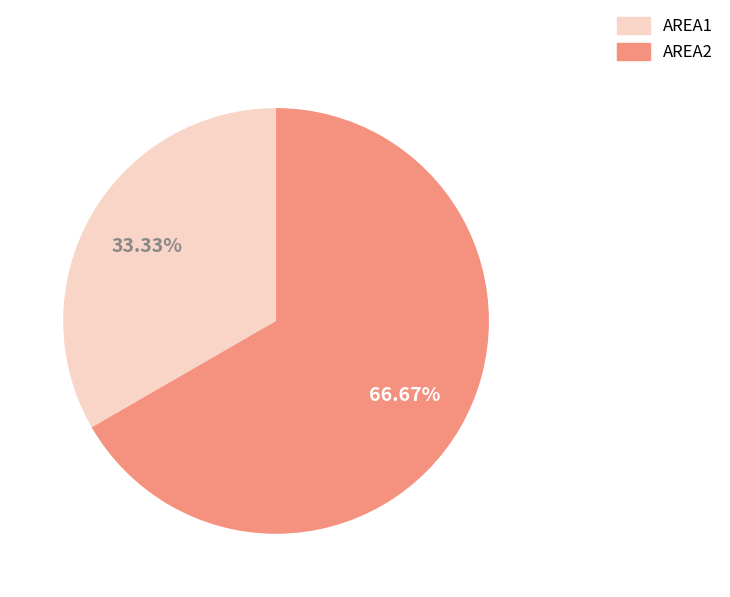

Approximately how many times larger is the value at AREA2 compared to AREA1?

2.0